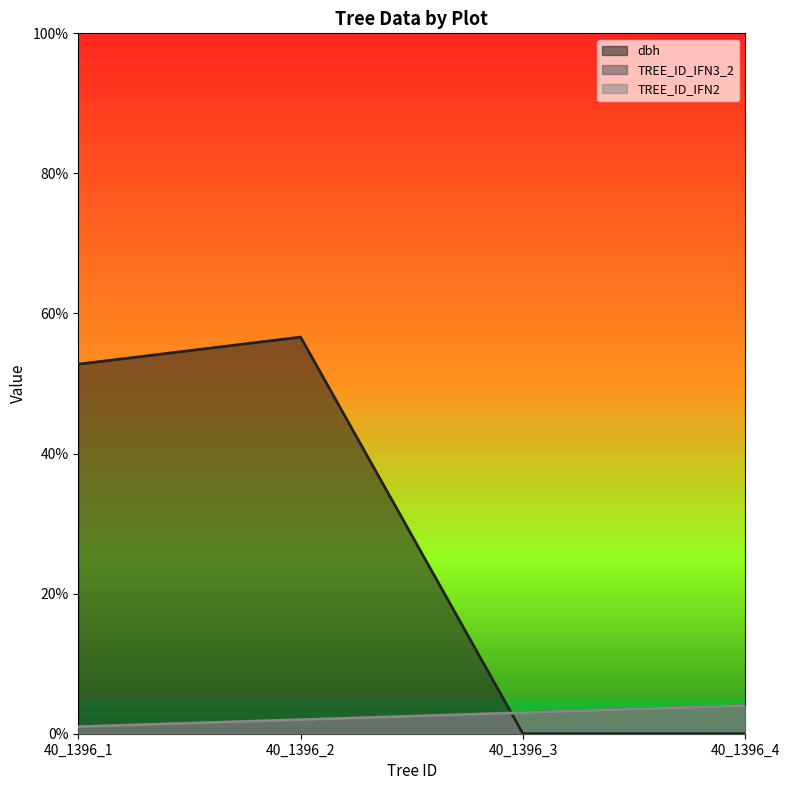

What is the highest value of the TREE_ID_IFN3_2 series?

4.0